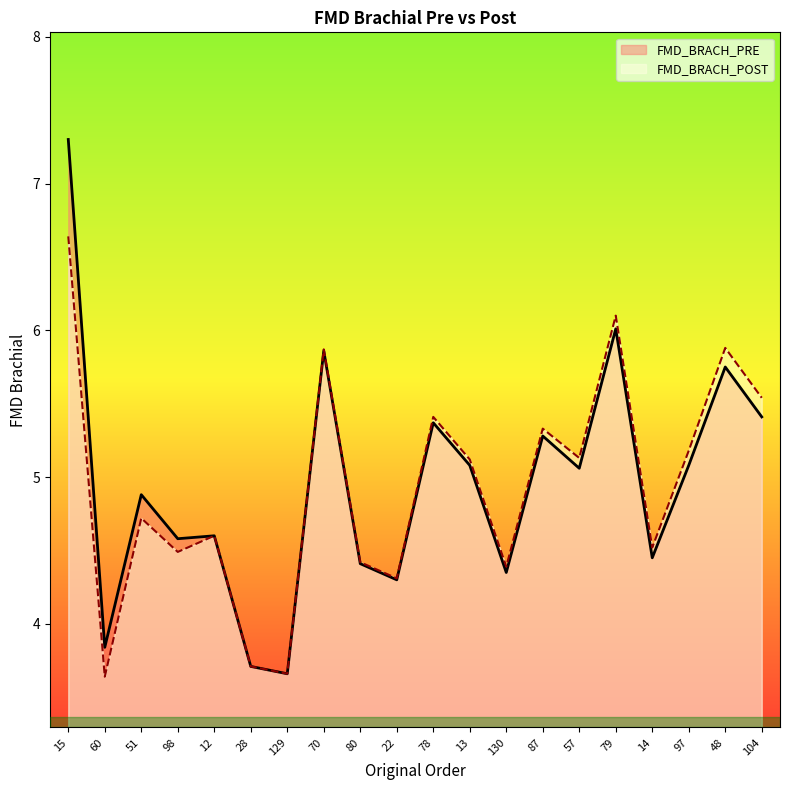

At how many categories does at least one series exceed 4?

17